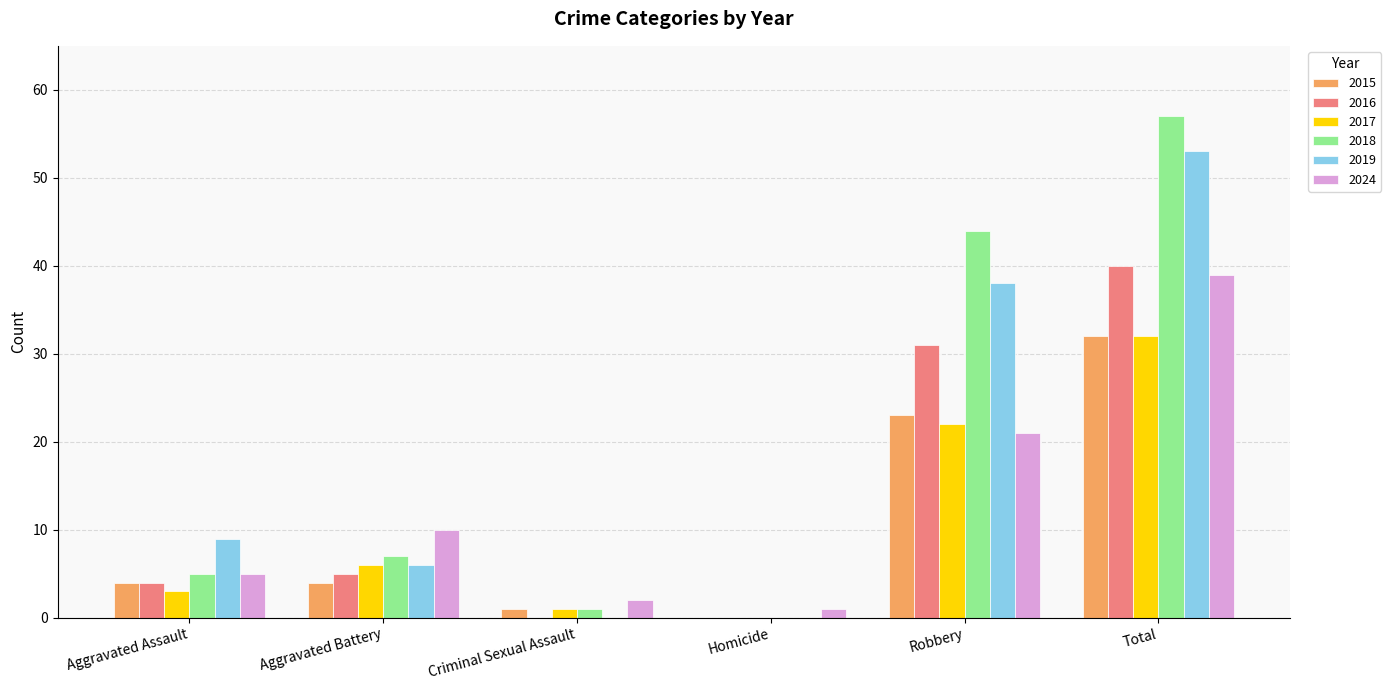

True or false: 2016 has a value of 40 at Total.

True